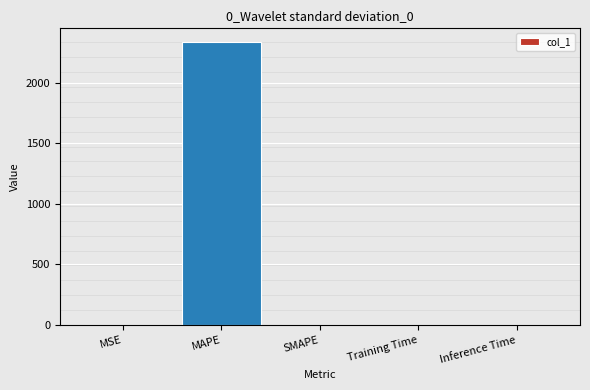

What value does the data have at MAPE?

2333.2